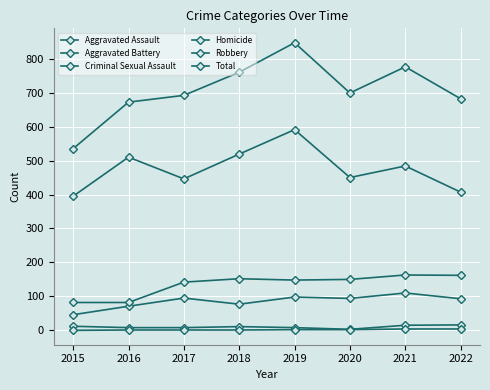

At which category does Robbery reach its first local peak?

2016